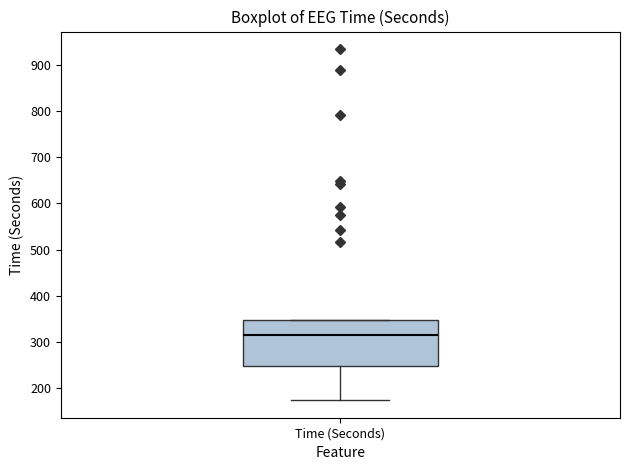

Read this box plot against the y-axis: the position of the median line, the range covered by the box, and the ends of both whiskers. The values are not printed on the chart, so give them approximately, as read against the axis.

median 310, box 250 to 350, whiskers 170 to 350